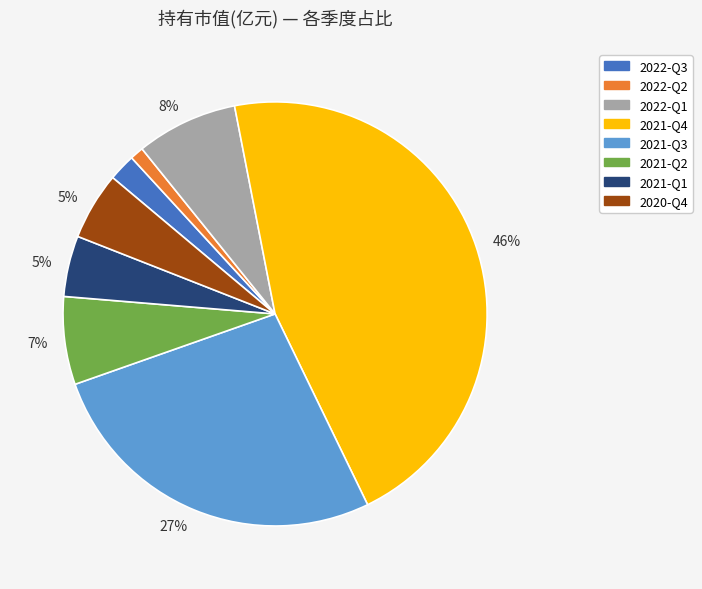

Count the number of slices in the pie.

8